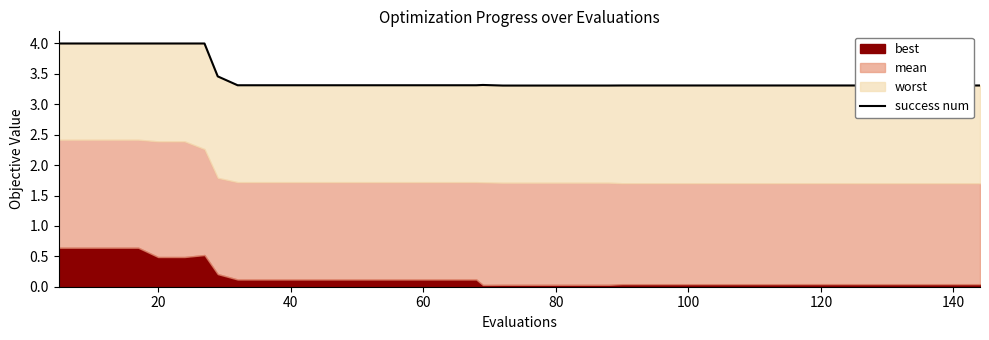

What is the difference between the maximum and minimum values?

0.7